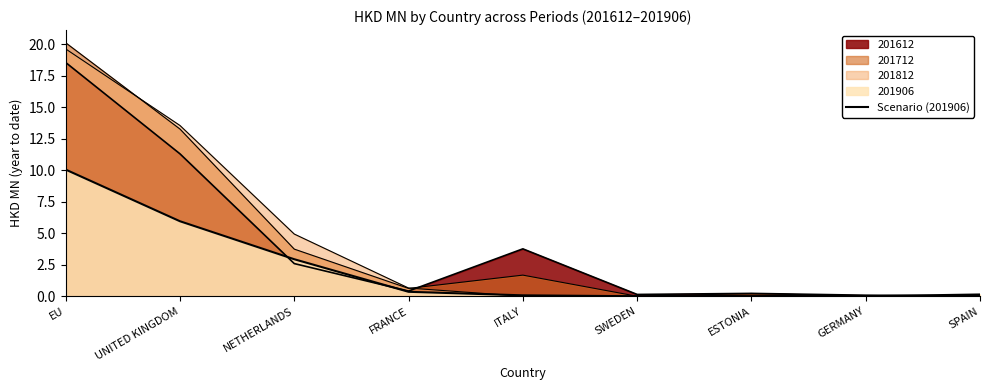

What is the change in value from UNITED KINGDOM to ITALY?

-5.9